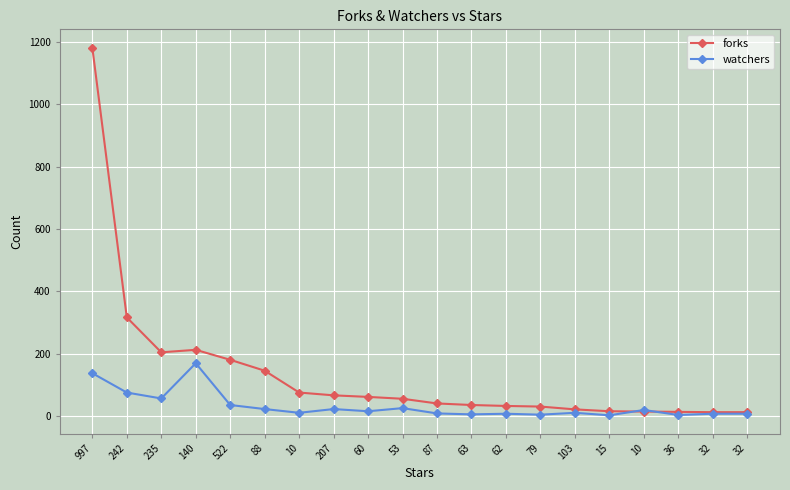

What is the sum of all watchers values?

638